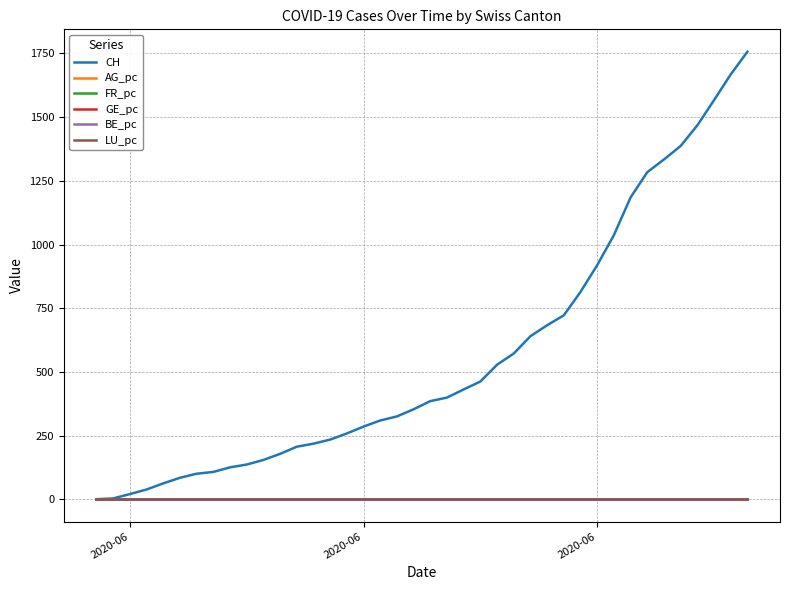

Is this an area chart (filled region under the line)?

No